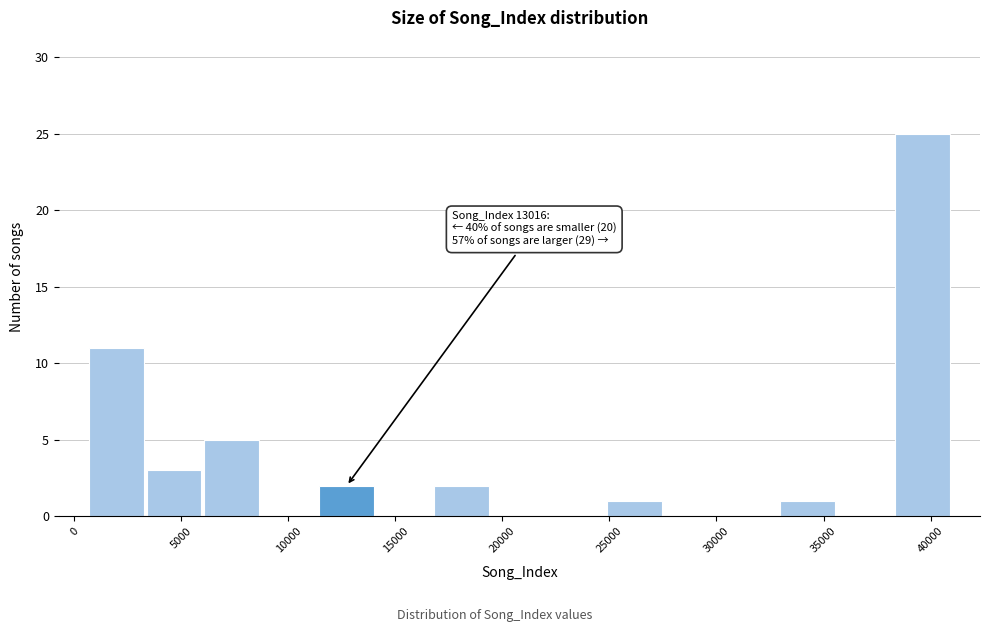

Over which range of the x-axis is the bar tallest?

38500 to 41000